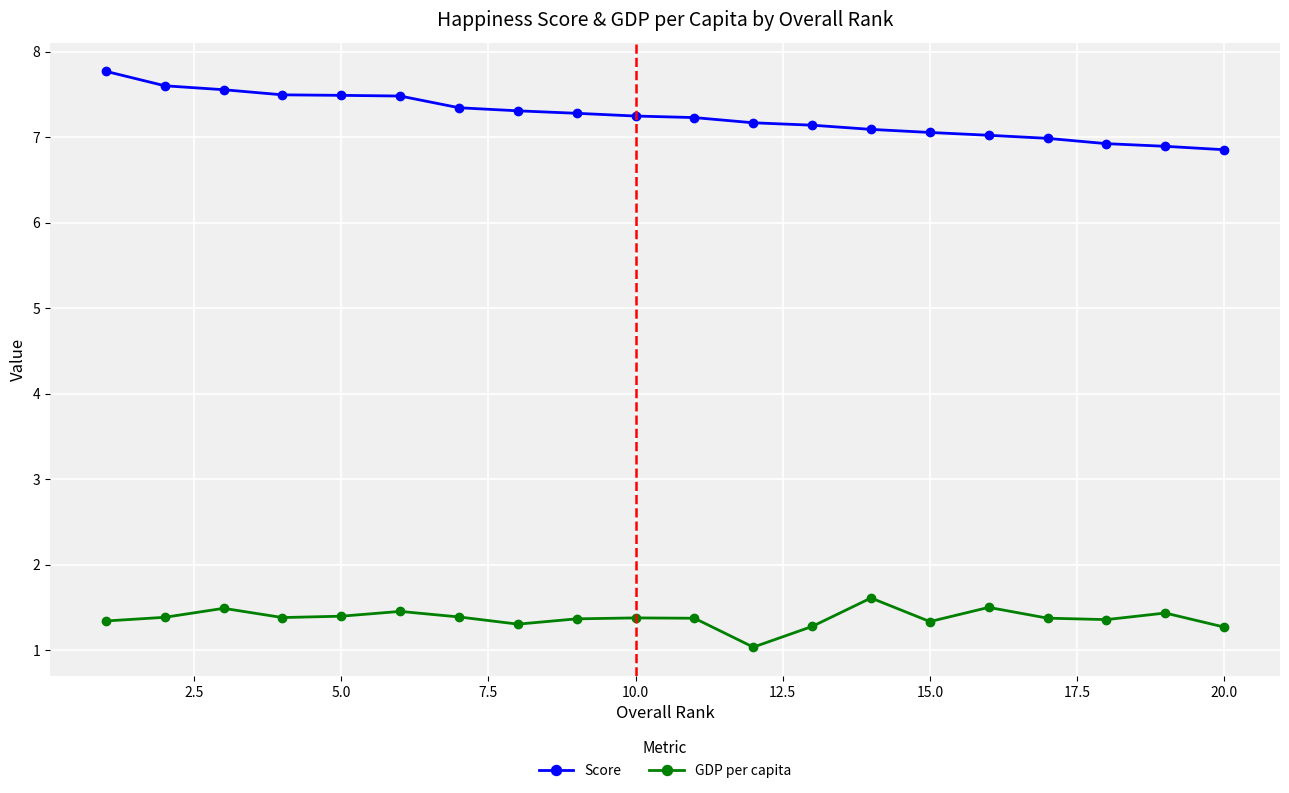

At how many categories does at least one series exceed 4?

20